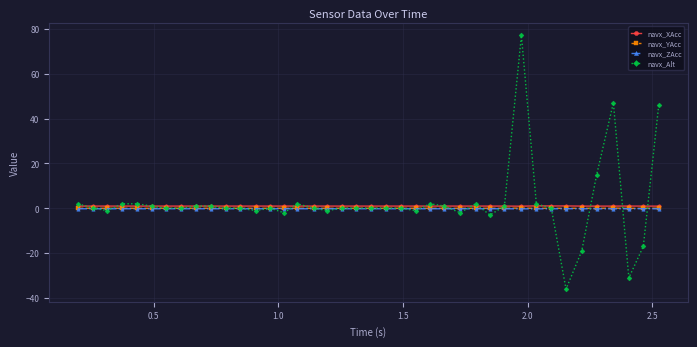

Which series has the largest range (max minus min)?

navx_Alt